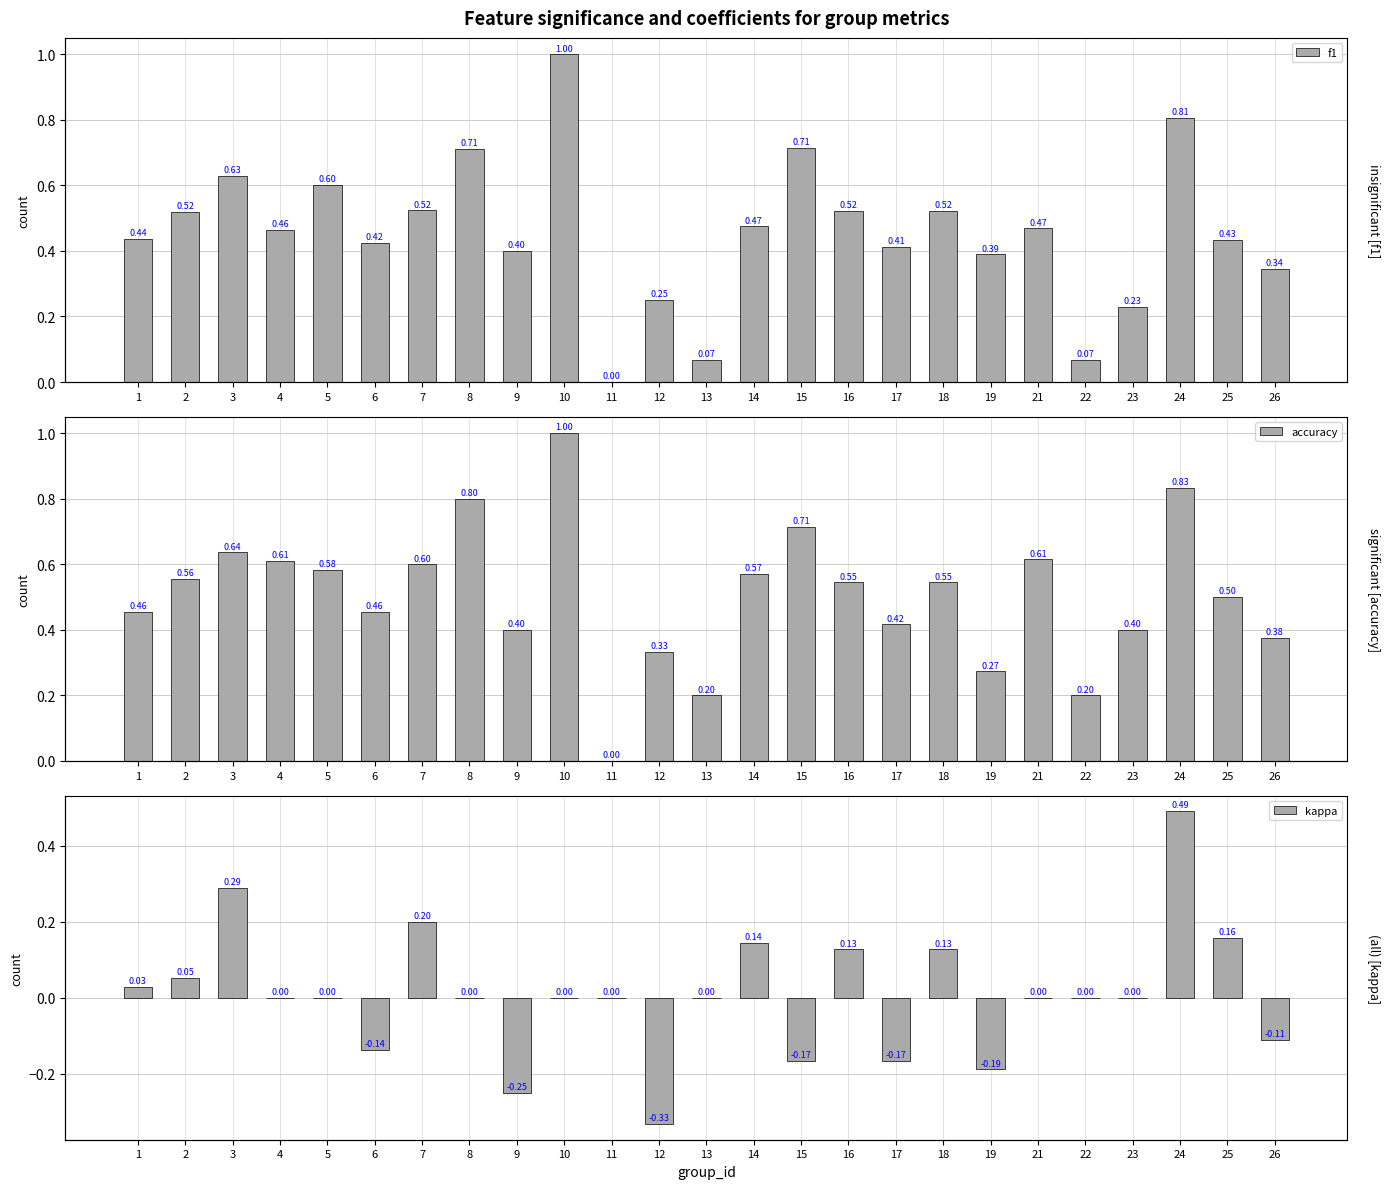

Rank the categories by accuracy value from lowest to highest.

11, 13, 22, 19, 12, 26, 9, 23, 17, 1, 6, 25, 16, 18, 2, 14, 5, 7, 4, 21, 3, 15, 8, 24, 10